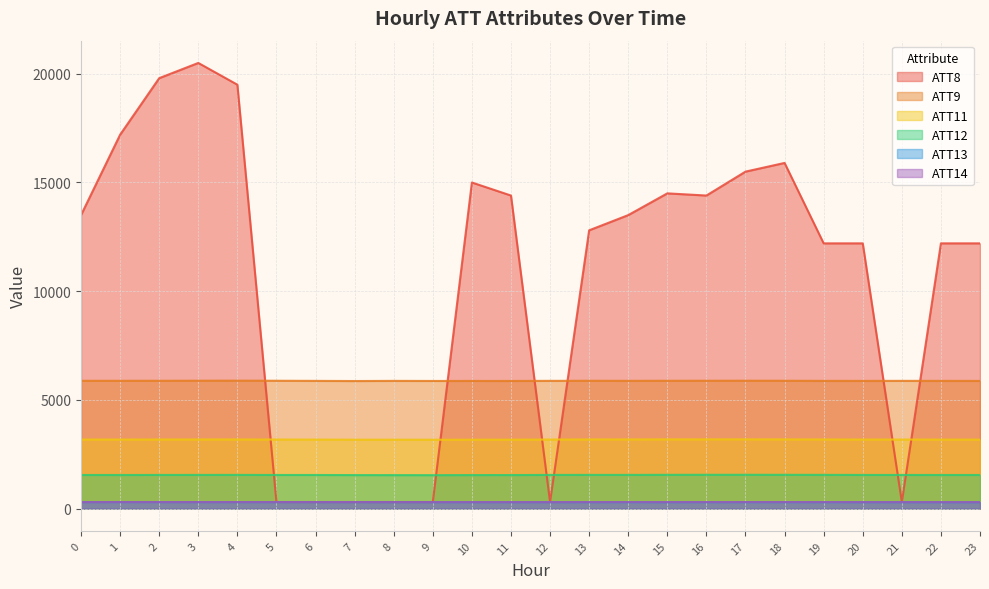

Reading left to right, what are all the values shown in this chart?

ATT8: 13500.0	17200.0	19800.0	20500.0	19500.0	300.0	300.0	300.0	300.0	300.0	15000.0	14400.0	300.0	12800.0	13500.0	14500.0	14400.0	15500.0	15900.0	12200.0	12200.0	300.0	12200.0	12200.0
ATT9: 5876.3	5877.0	5877.7	5880.9	5883.8	5879.0	5873.1	5866.0	5873.1	5869.4	5870.3	5869.4	5874.1	5878.0	5875.0	5878.3	5879.1	5880.4	5878.6	5873.4	5872.2	5874.0	5873.1	5870.9
ATT11: 3175.1	3174.8	3177.2	3177.8	3178.1	3174.8	3171.7	3167.4	3167.8	3164.7	3167.7	3169.4	3174.8	3178.3	3179.4	3182.0	3182.7	3183.1	3181.3	3178.1	3174.7	3174.7	3173.0	3171.9
ATT12: 1543.8	1542.9	1545.5	1546.4	1547.5	1544.0	1543.5	1539.2	1537.4	1535.7	1539.4	1540.9	1546.0	1547.5	1547.8	1550.9	1552.7	1552.8	1551.6	1549.2	1545.5	1544.9	1543.4	1543.2
ATT13: 295.6	296.2	296.1	295.8	295.5	295.5	295.1	294.4	293.1	292.9	293.4	293.2	292.9	293.0	292.7	292.3	292.7	293.4	293.7	292.6	291.9	291.6	291.2	290.6
ATT14: 298.2	299.3	298.9	299.0	298.7	298.3	298.0	297.6	296.6	296.3	297.0	297.1	296.8	297.7	298.1	298.0	298.1	298.8	299.1	297.7	296.8	296.4	295.7	295.2